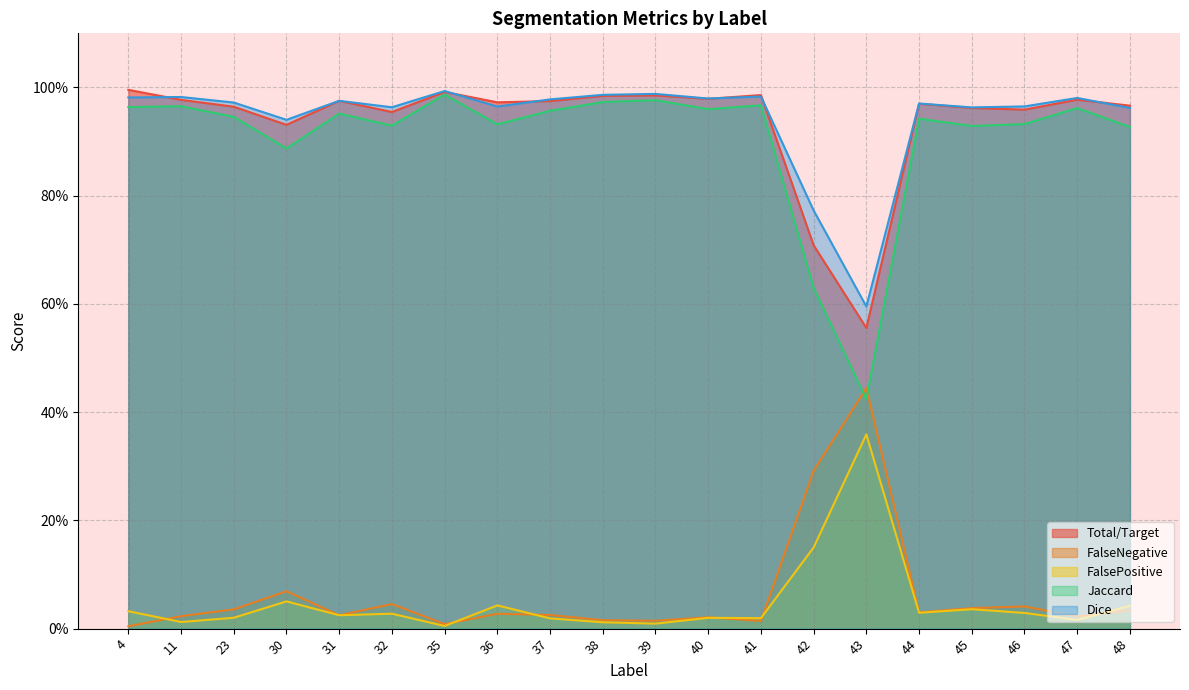

Which category has the lowest value in the Jaccard series?

43